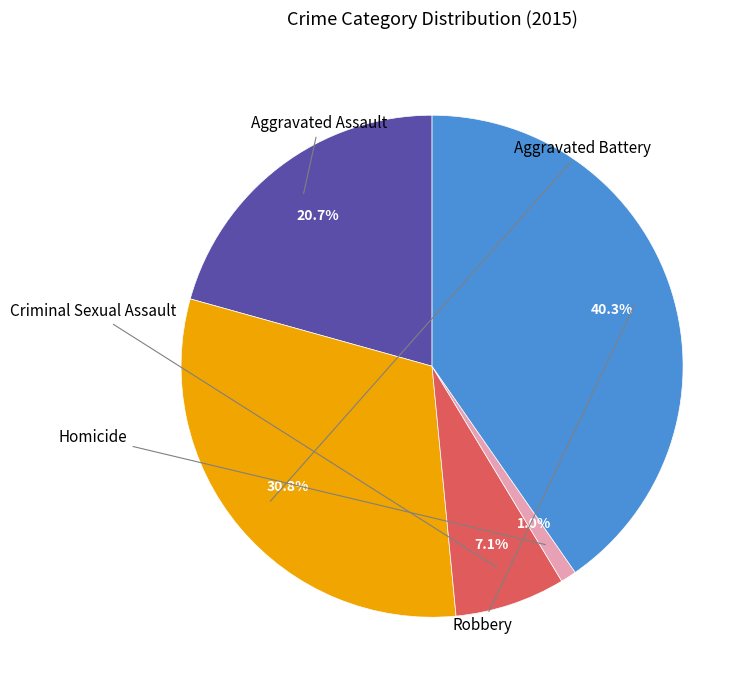

Does any single category account for the majority?

No